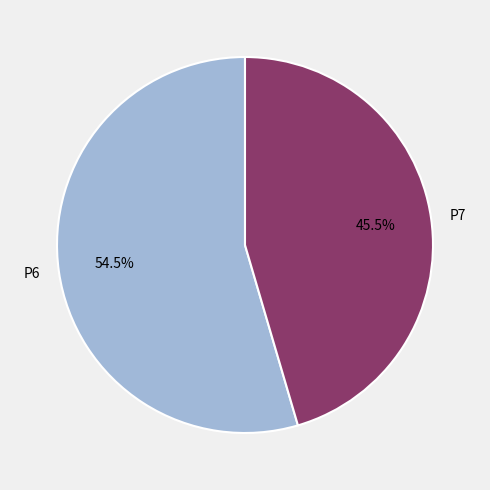

Between P7 and P6, which is larger?

P6